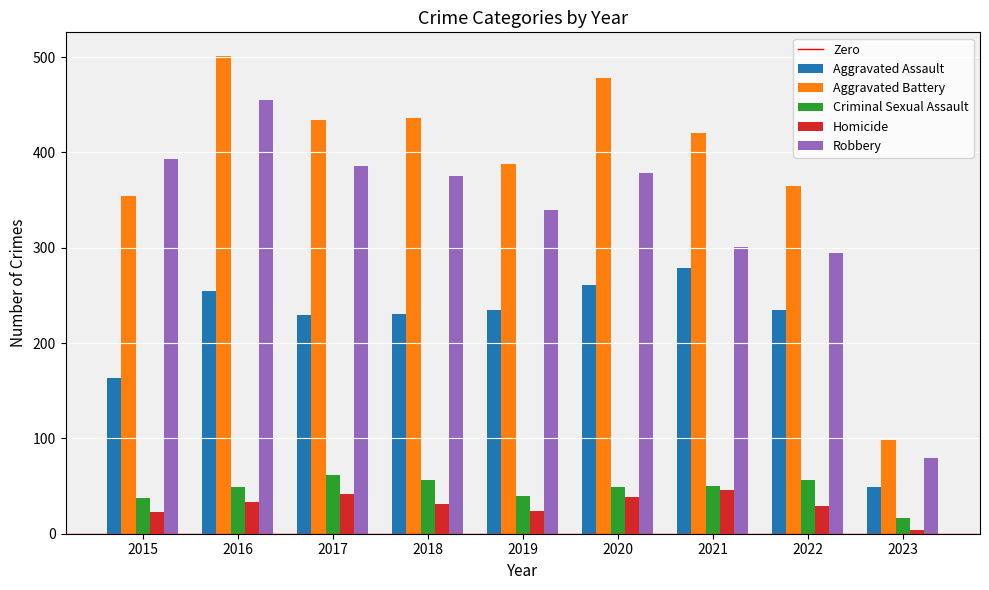

True or false: Robbery has a value of 542 at 2017.

False